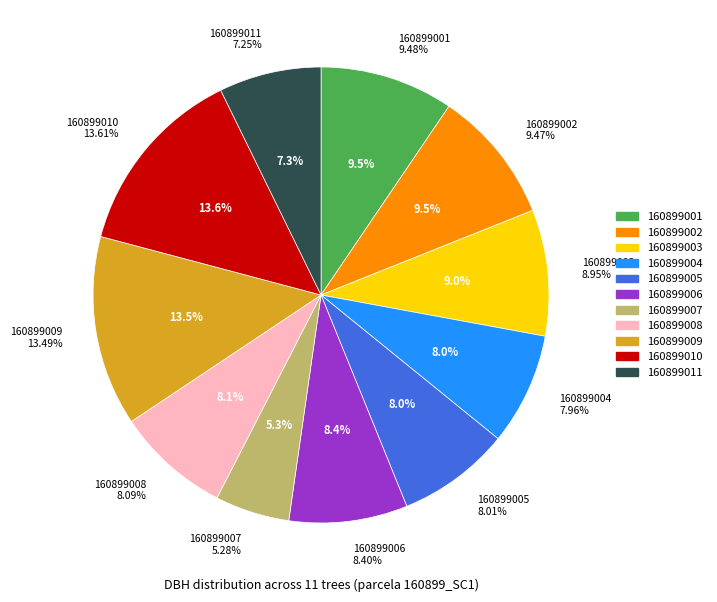

Rank the categories by value from highest to lowest.

160899010, 160899009, 160899001, 160899002, 160899003, 160899006, 160899008, 160899005, 160899004, 160899011, 160899007